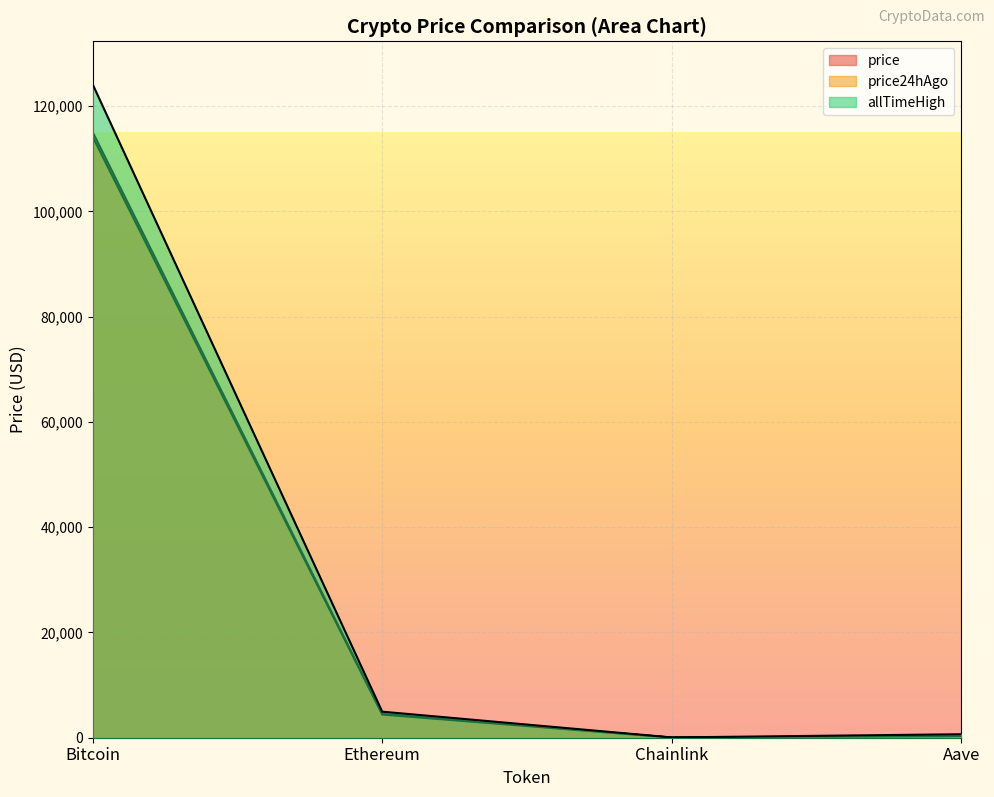

Read the price value at Aave.

312.7